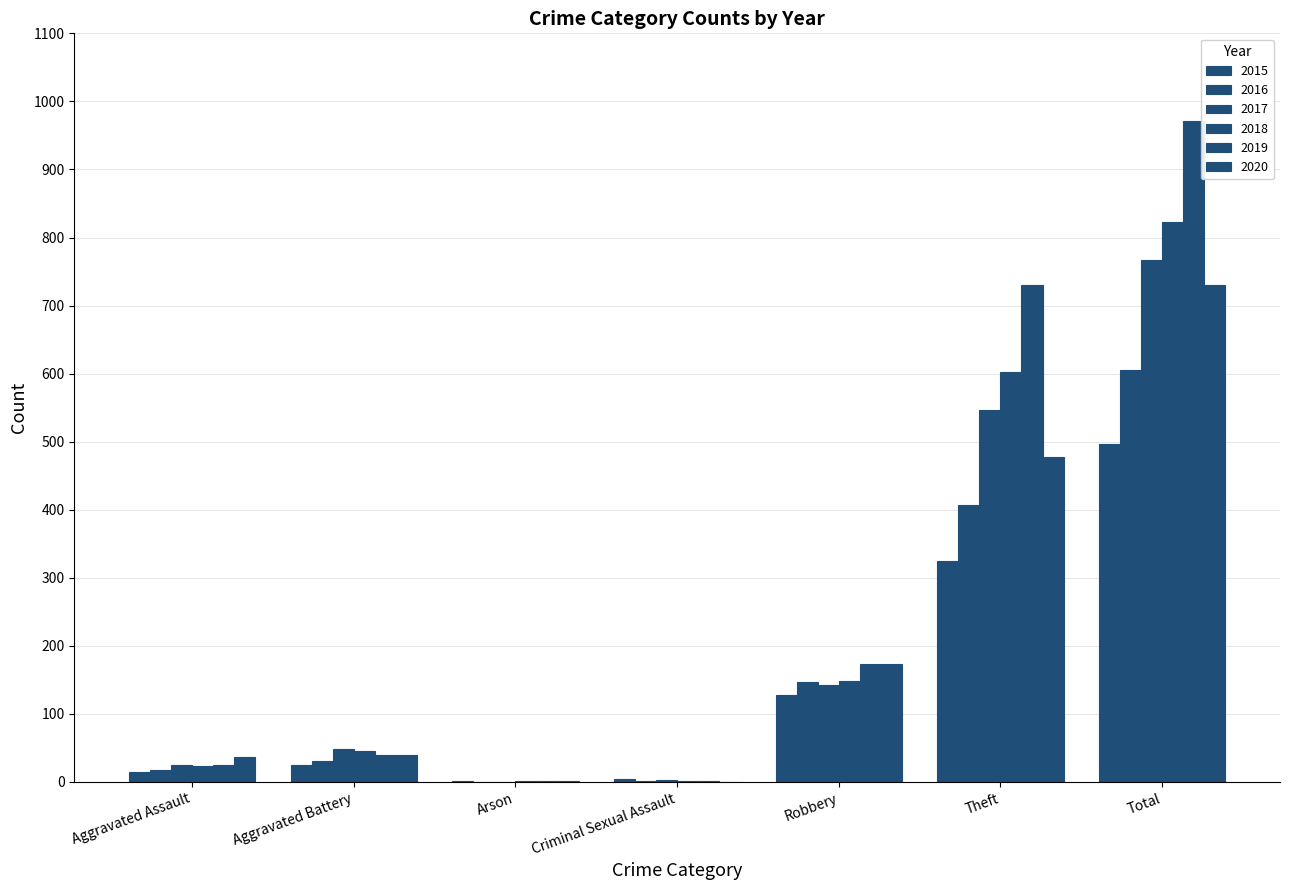

What is the greatest value displayed?

971